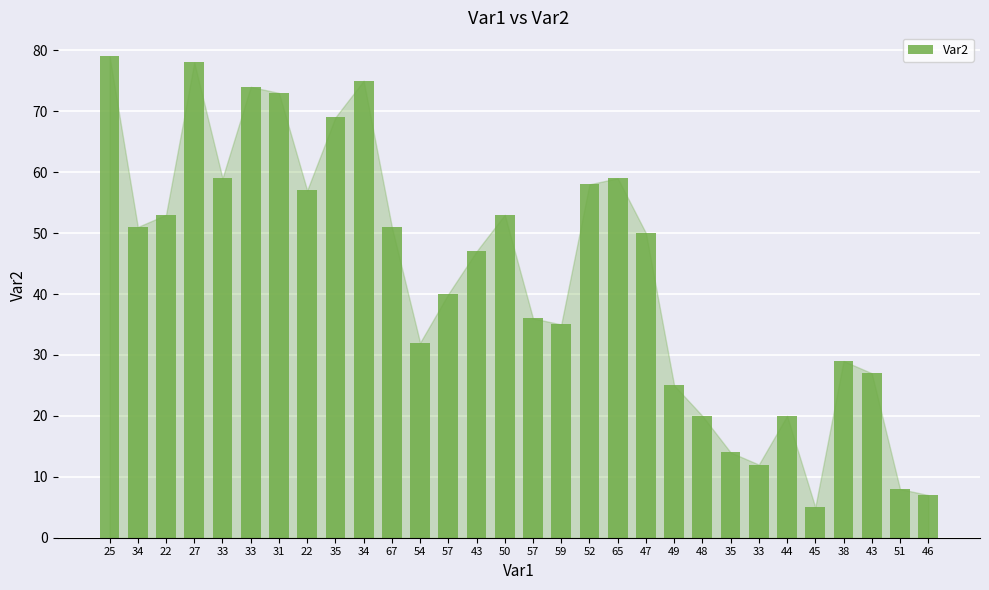

How many bars are there in total?

30